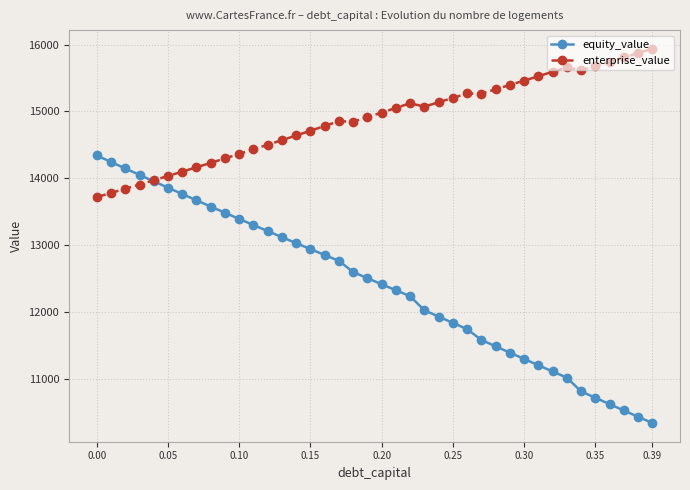

What is the smallest value displayed?

10342.1